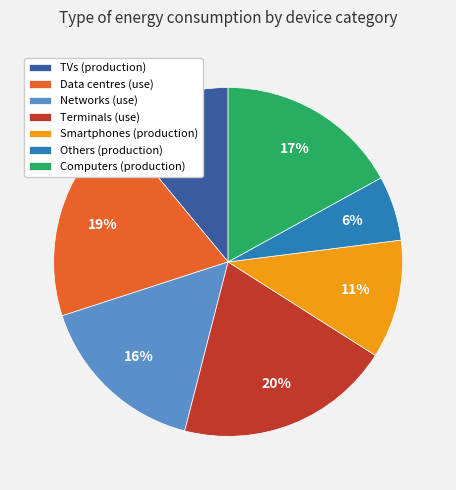

Between Others (production) and Smartphones (production), which is larger?

Smartphones (production)